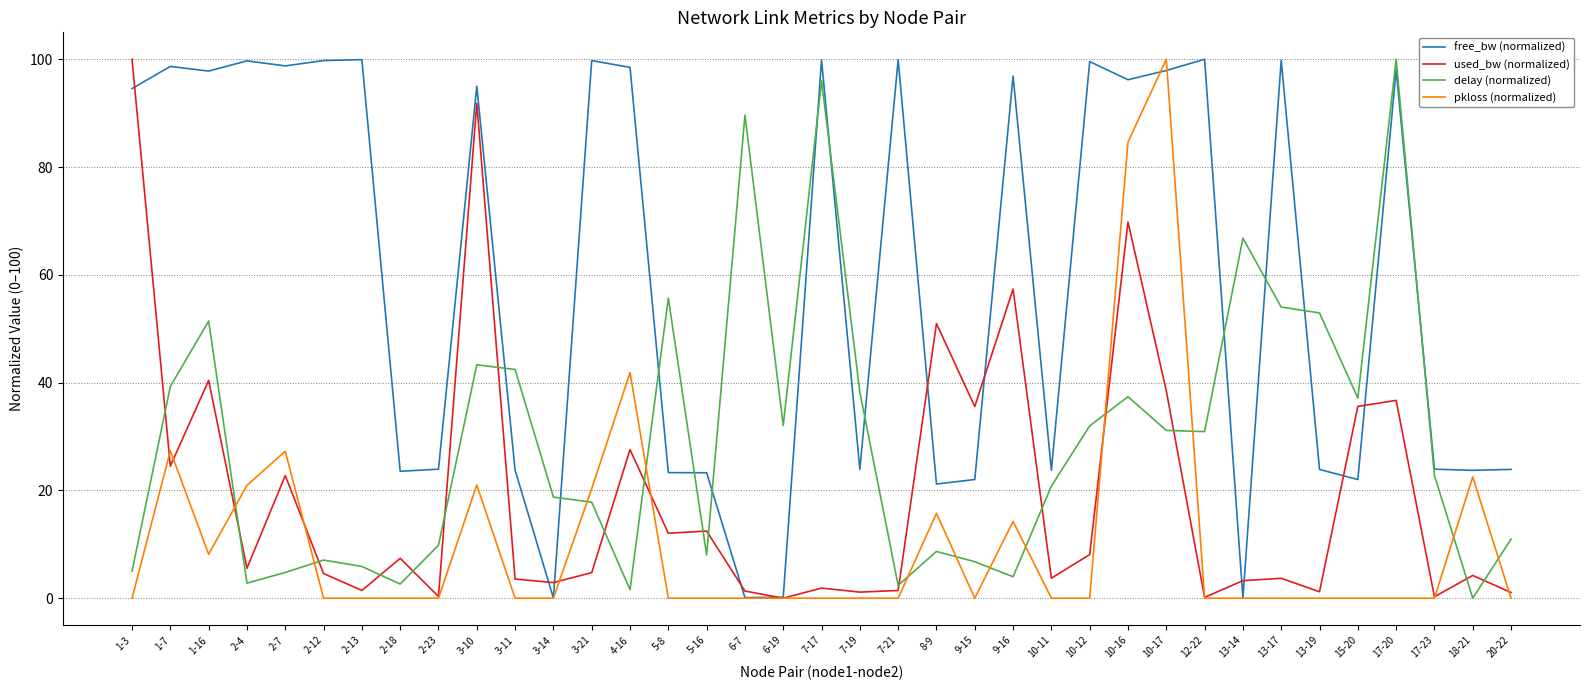

True or false: used_bw (normalized) has more than 2 points higher than both neighbors.

True